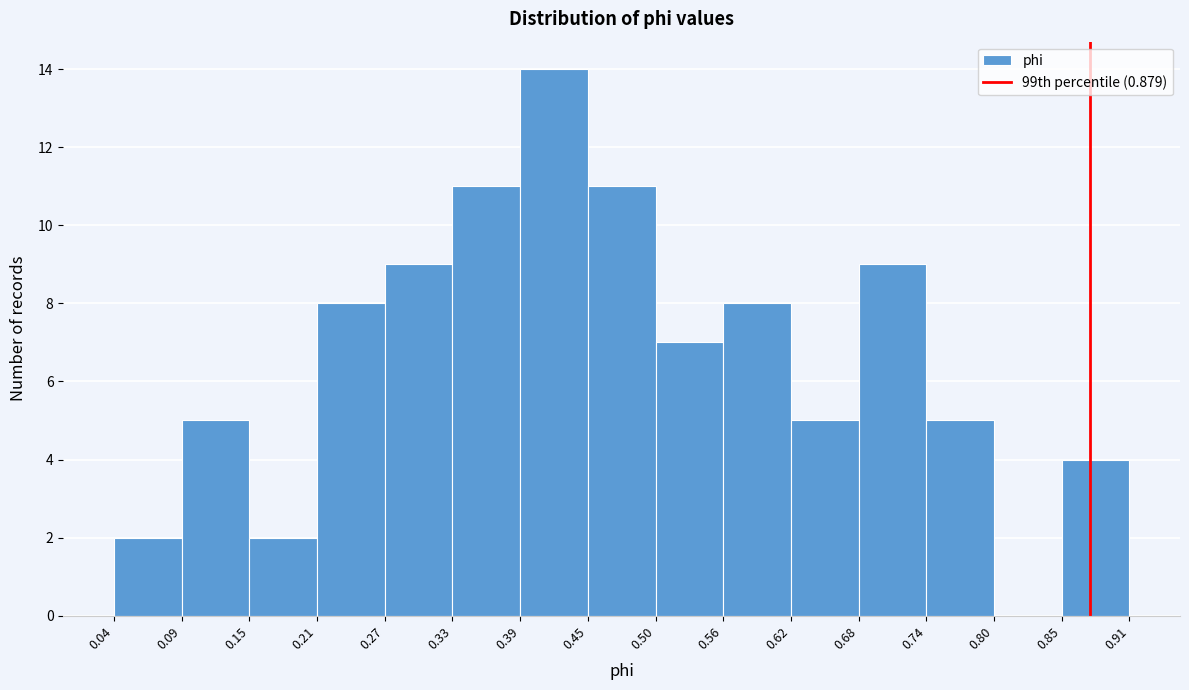

Reading left to right, transcribe this chart: for each bar, give the range it covers on the x-axis and its height. The values are not printed on the chart, so give them approximately, as read against the axis.

0.04 to 0.09: 2
0.09 to 0.15: 5
0.15 to 0.21: 2
0.21 to 0.27: 8
0.27 to 0.33: 9
0.33 to 0.39: 11
0.39 to 0.45: 14
0.45 to 0.50: 11
0.50 to 0.56: 7
0.56 to 0.62: 8
0.62 to 0.68: 5
0.68 to 0.74: 9
0.74 to 0.80: 5
0.80 to 0.85: 0
0.85 to 0.91: 4